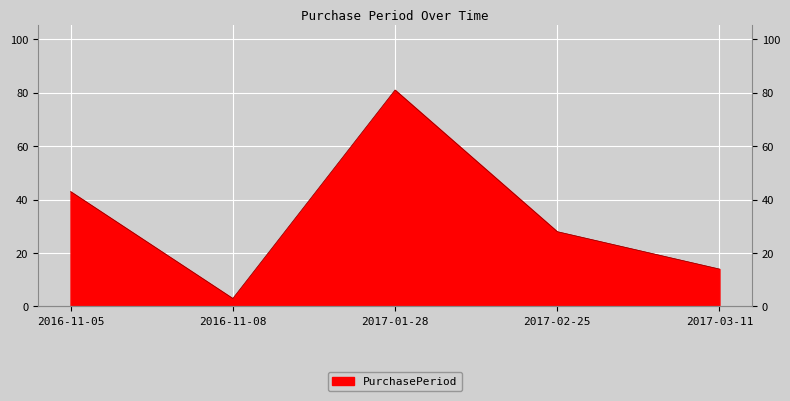

Where is the data nearest to the value 42?

2016-11-05